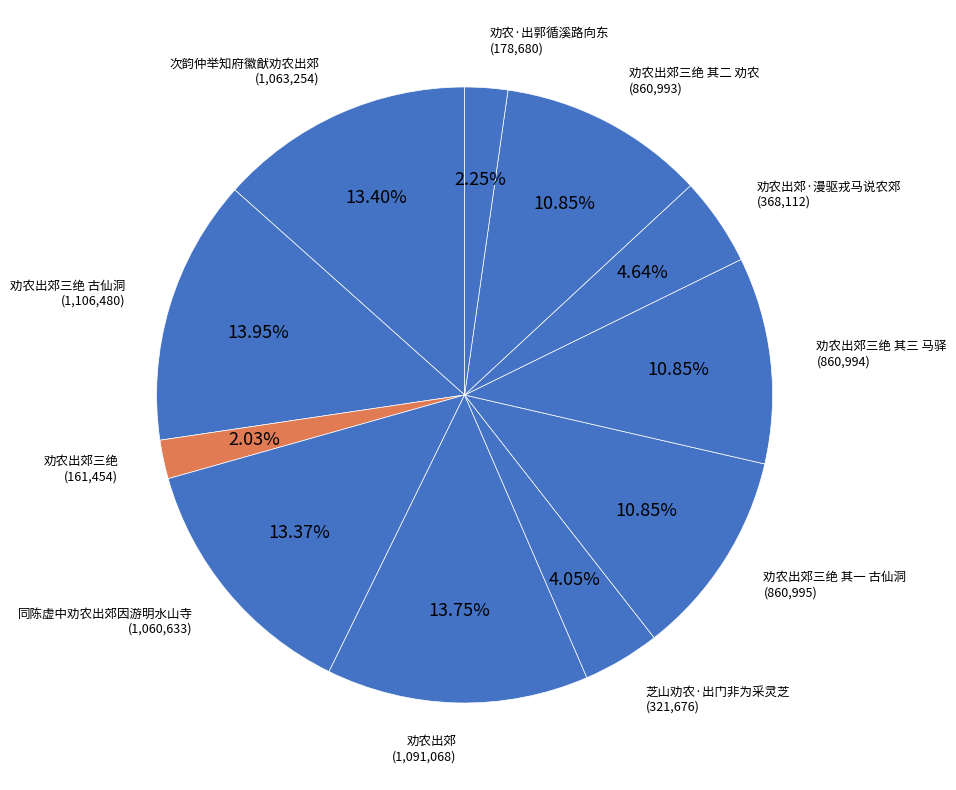

Between 劝农出郊三绝 其三 马驿 and 次韵仲举知府徽猷劝农出郊, which is larger?

次韵仲举知府徽猷劝农出郊